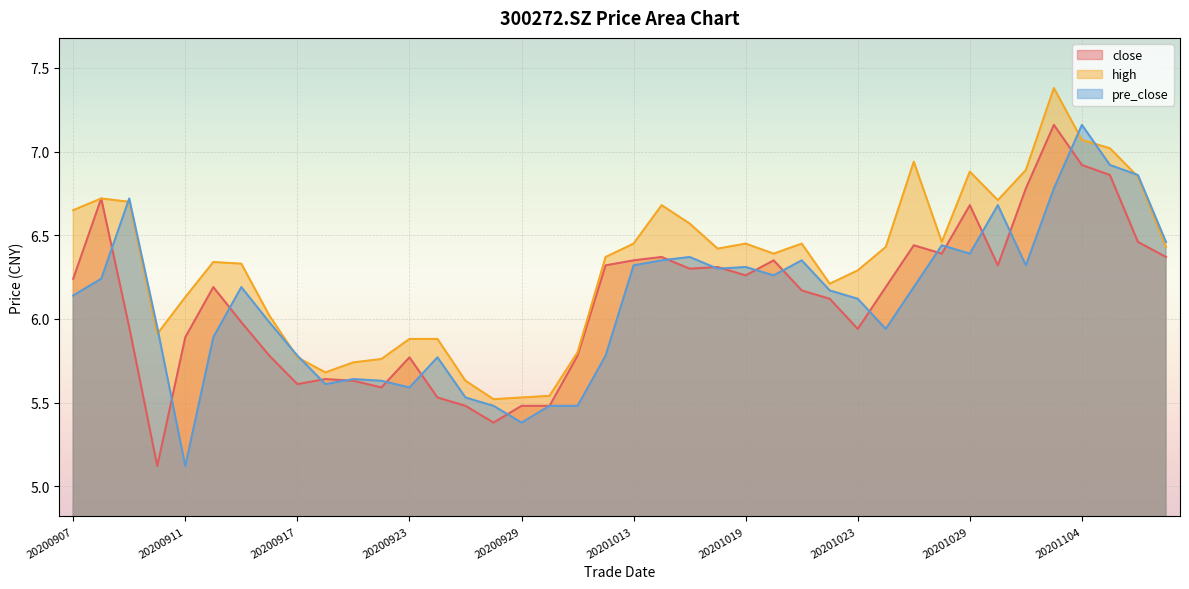

Which category has the highest value across all series?

20201103